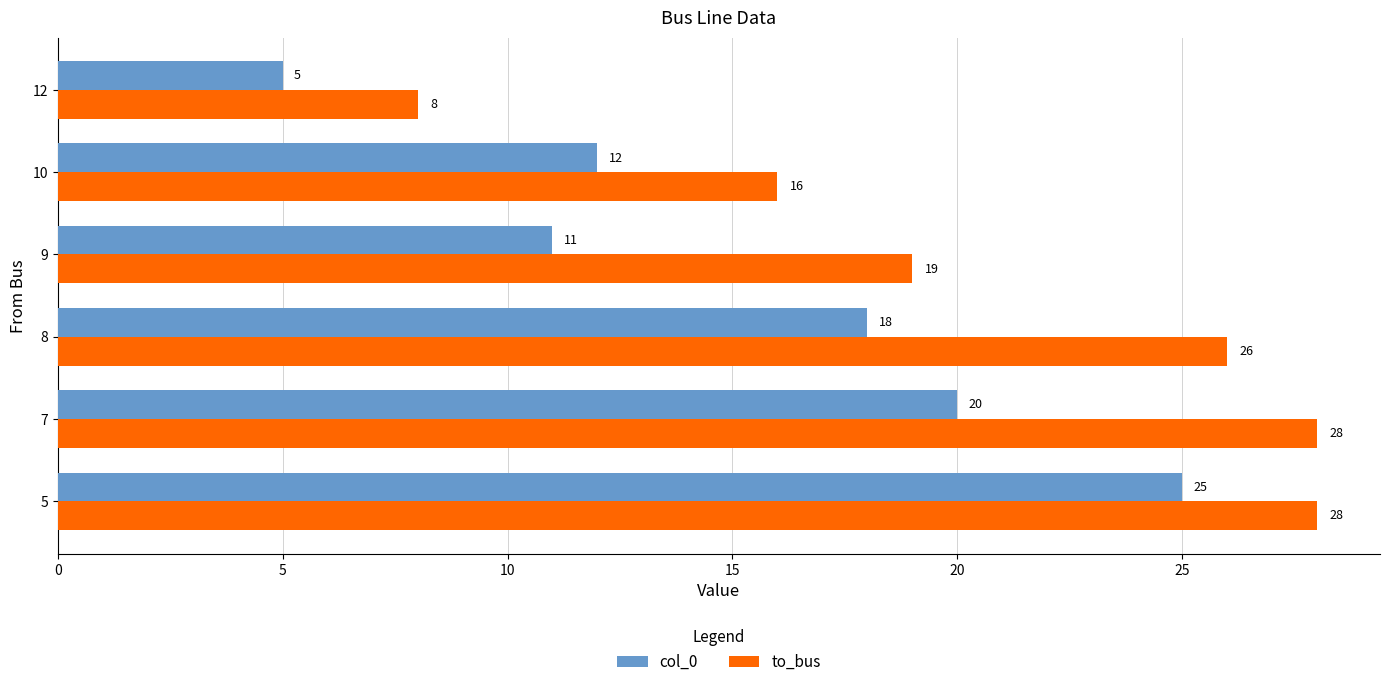

What is the maximum value shown in the chart?

28